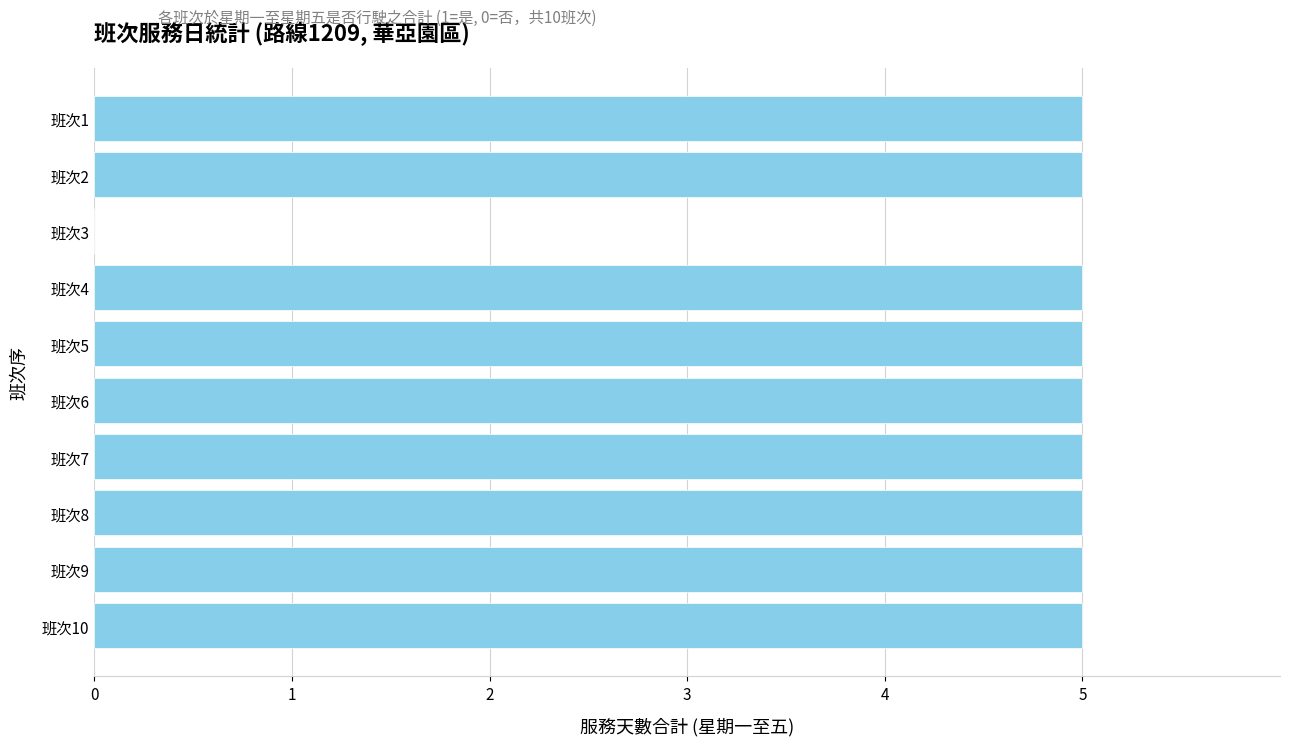

At which label is the value closest to 2?

班次3